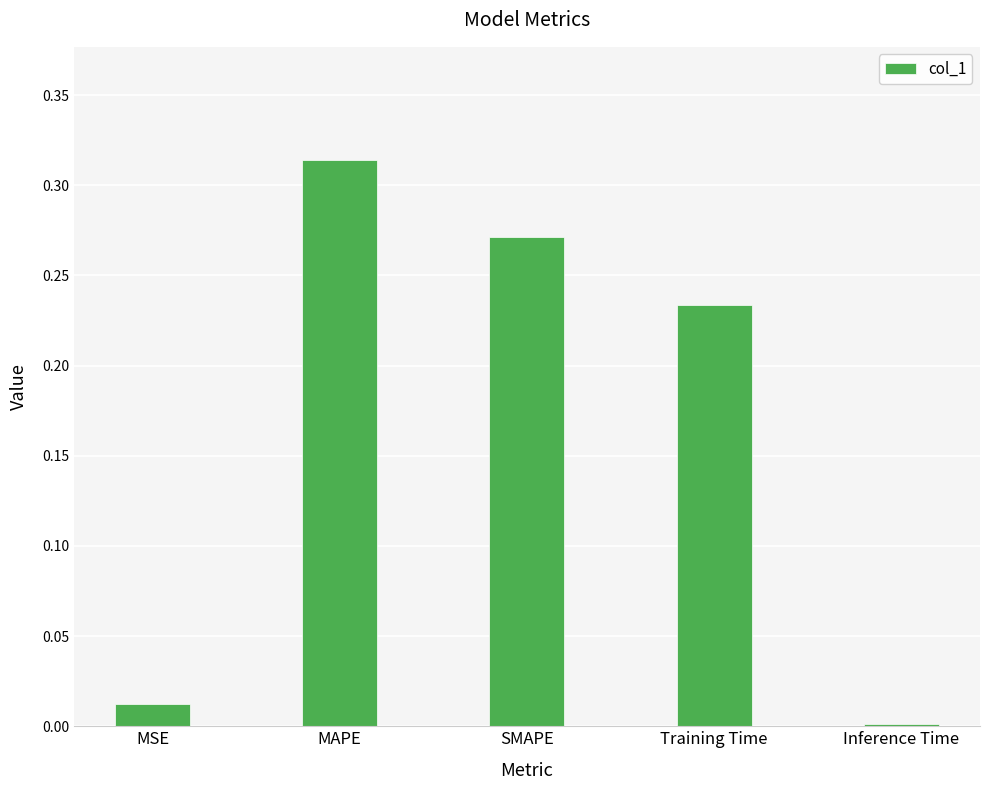

At which category does the chart reach its peak across all series?

MAPE